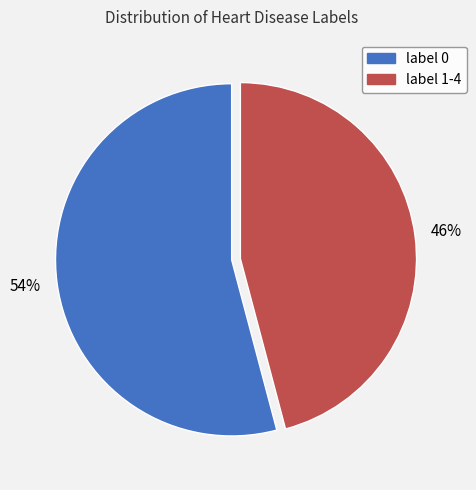

To the nearest percent, what is the average slice percentage?

50%